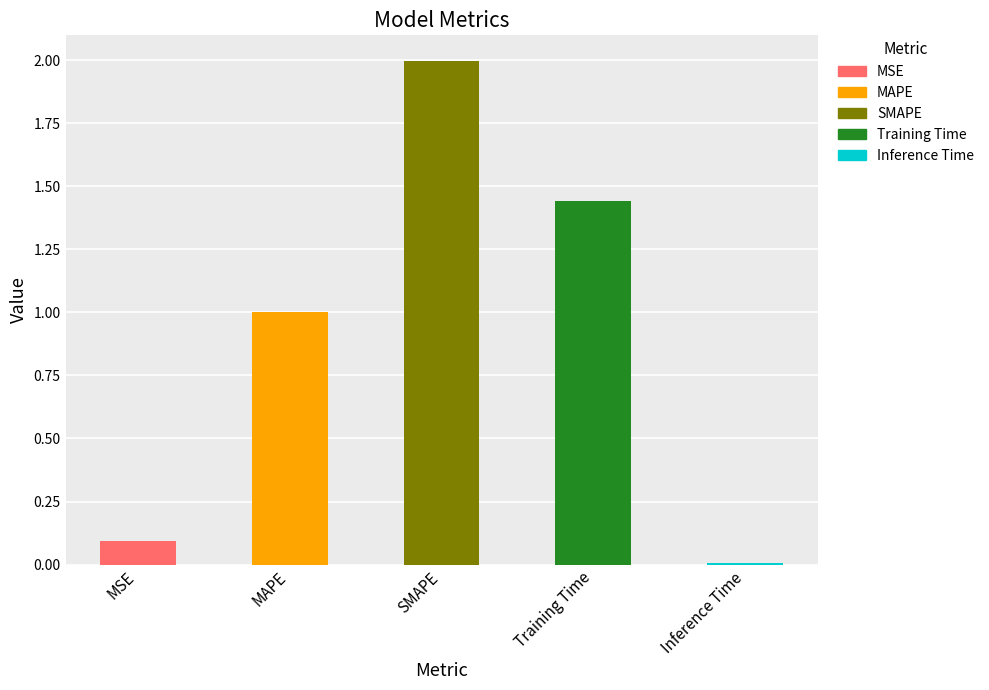

What position from the right is SMAPE?

3